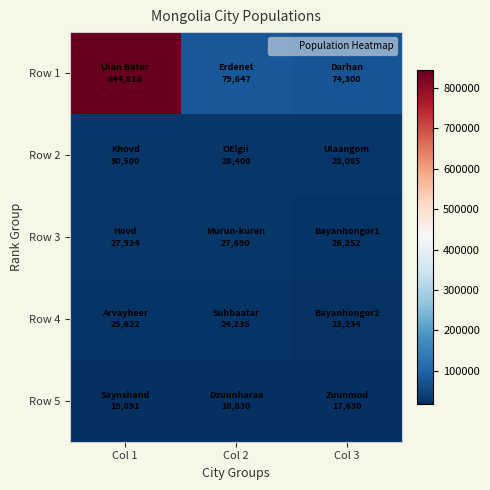

Which series has the widest spread of values?

Row 1